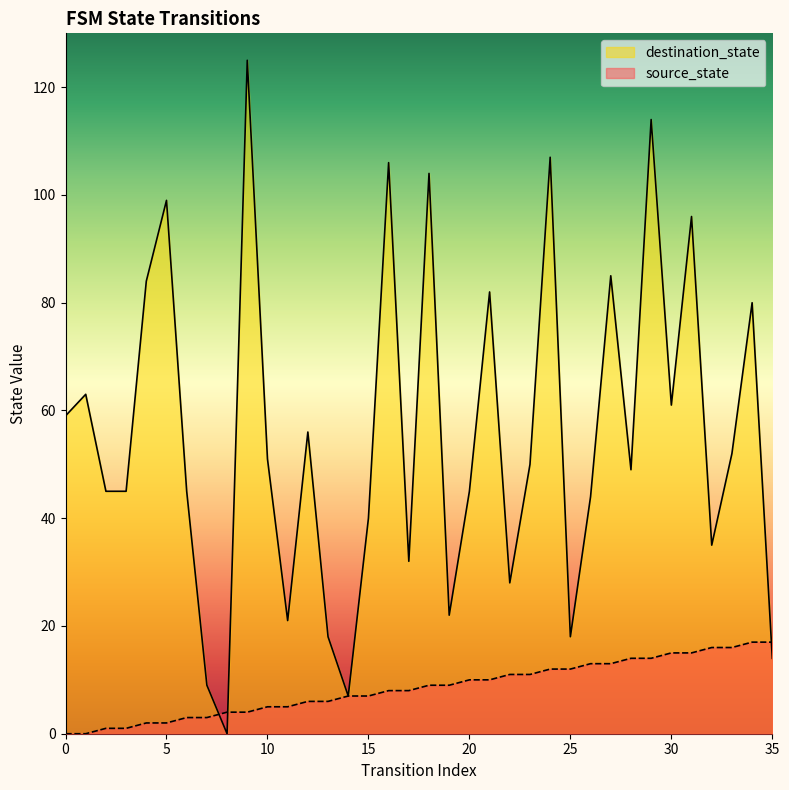

Which series ends up on top after the final intersection of destination_state and source_state?

source_state